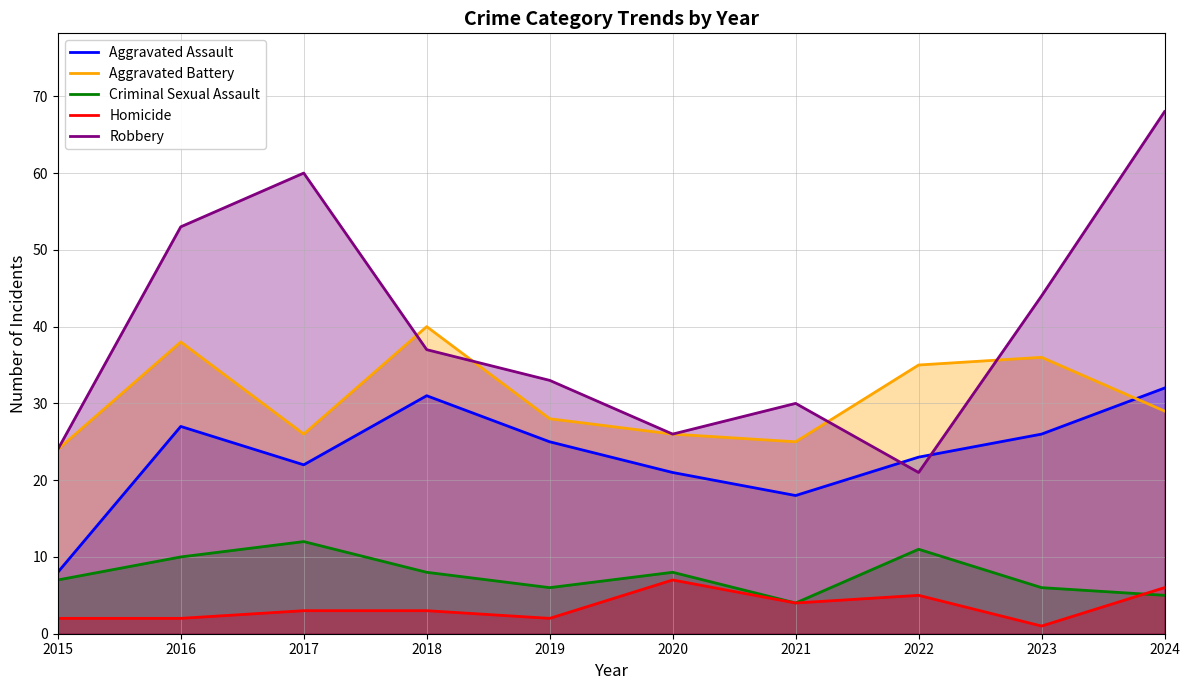

List the series in order of their peak value, highest first.

Robbery, Aggravated Battery, Aggravated Assault, Criminal Sexual Assault, Homicide